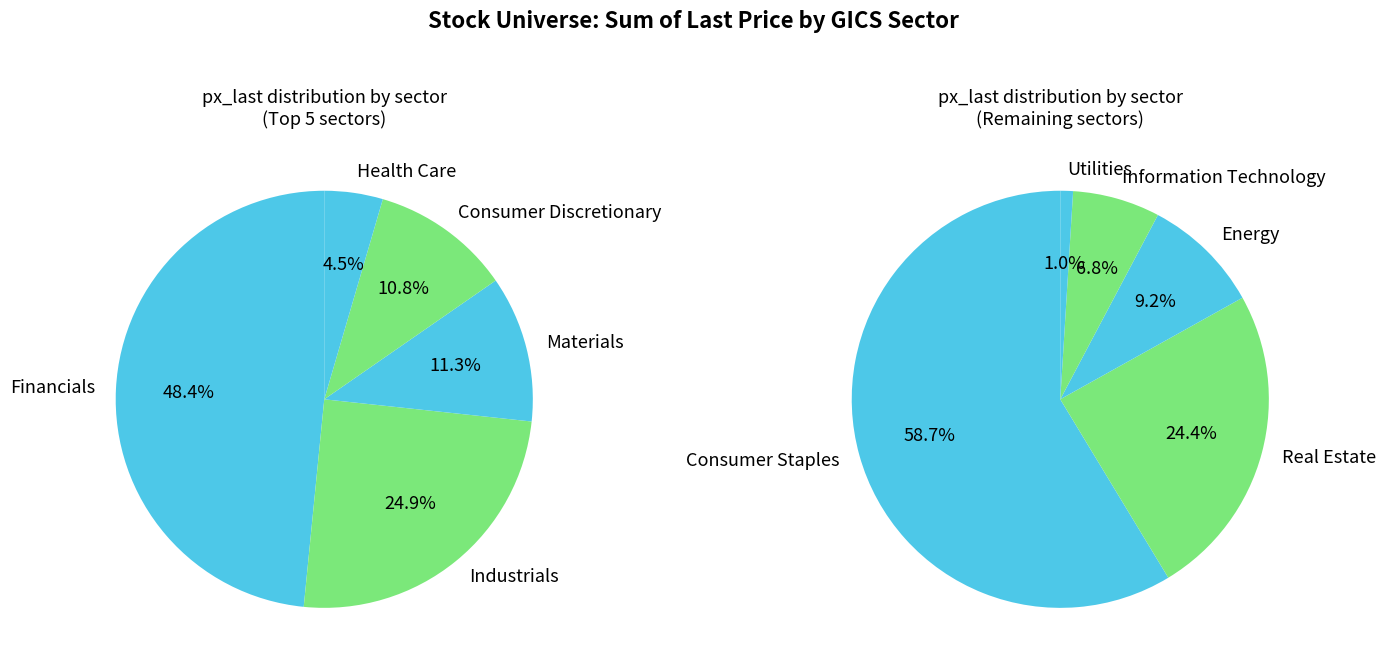

How many slices are in this pie chart?

10